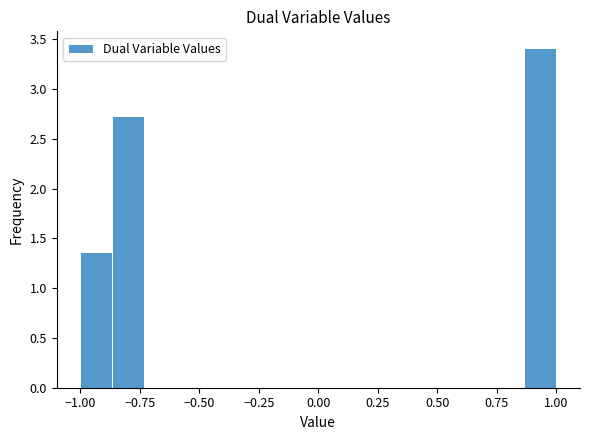

Around what value on the x-axis is the tallest bar? Give the approximate position of its centre, as read against the axis.

0.95